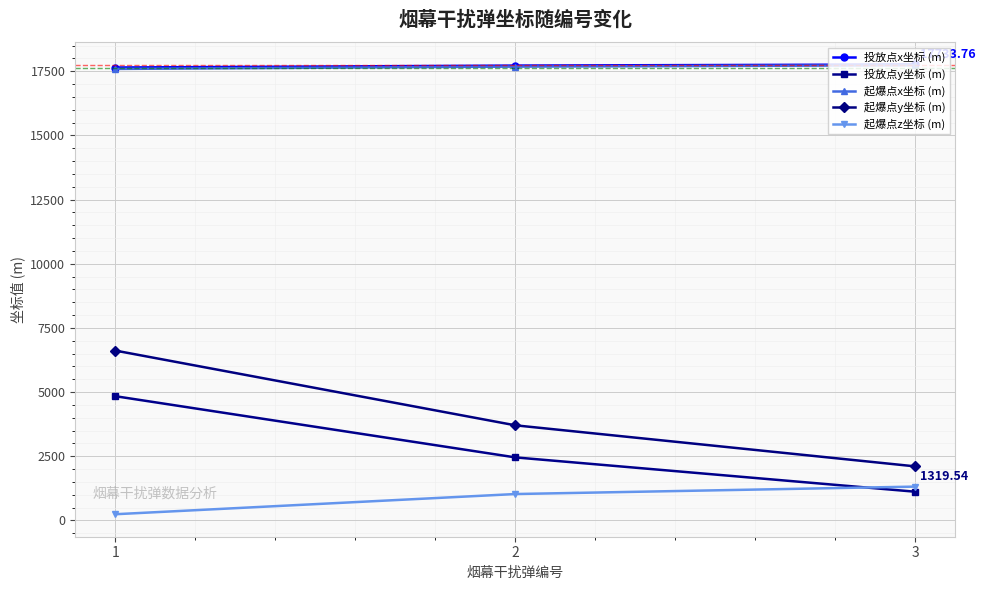

The 起爆点y坐标 (m) series shows 6620.1 at 1. True or false?

True